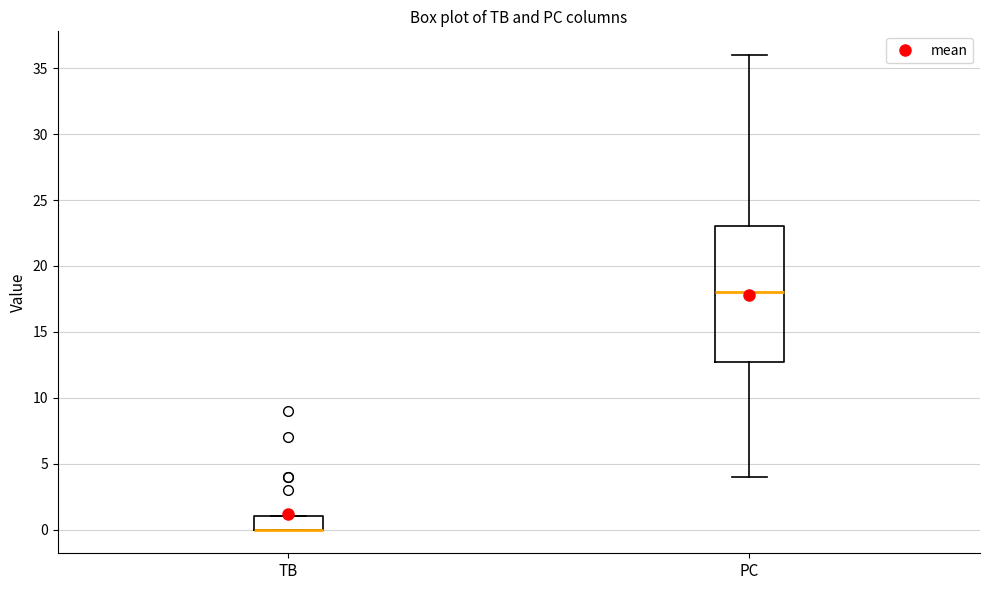

Reading left to right, read every box against the y-axis: the position of its median line, the range the box covers, and the ends of its whiskers. The values are not printed on the chart, so give them approximately, as read against the axis.

TB: median 0 (drawn on the box's lower edge), box 0 to 1, whiskers 0 to 1
PC: median 18, box 13 to 23, whiskers 4 to 36